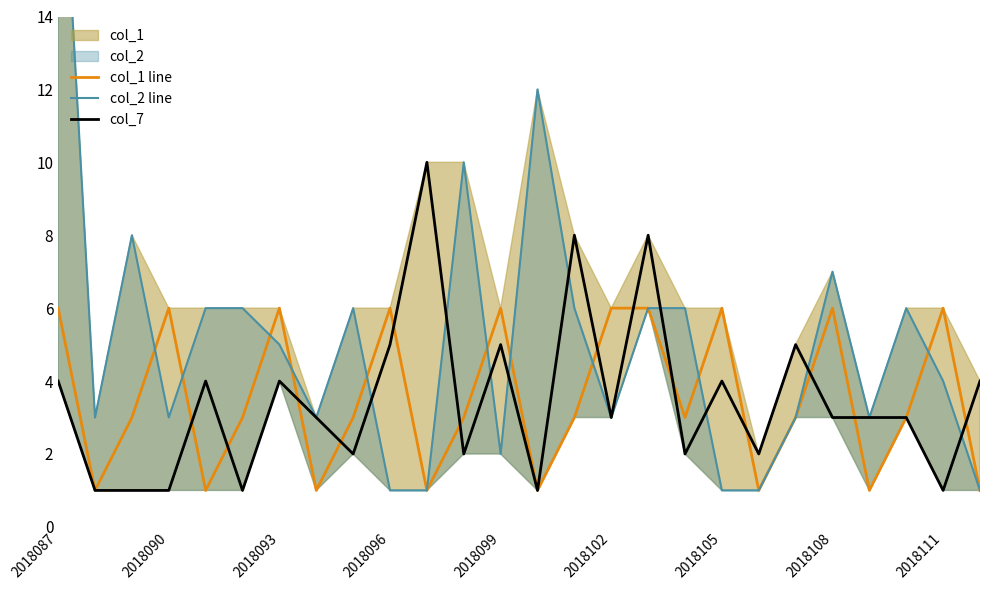

In col_2 line, how many points are lower than both neighbors (excluding endpoints)?

6